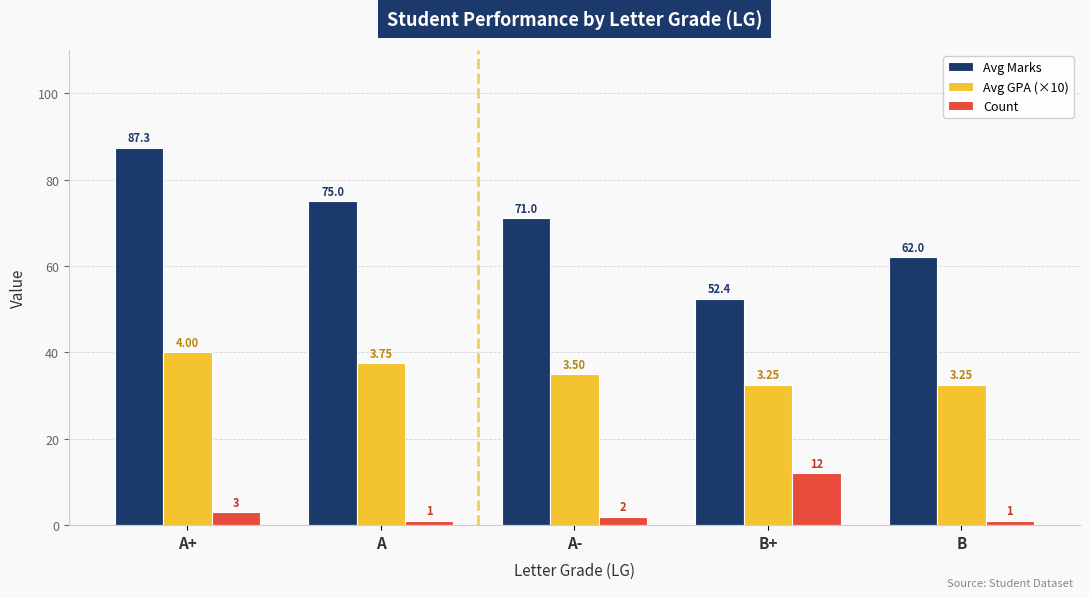

Where does the Avg Marks series first go above 71?

A+